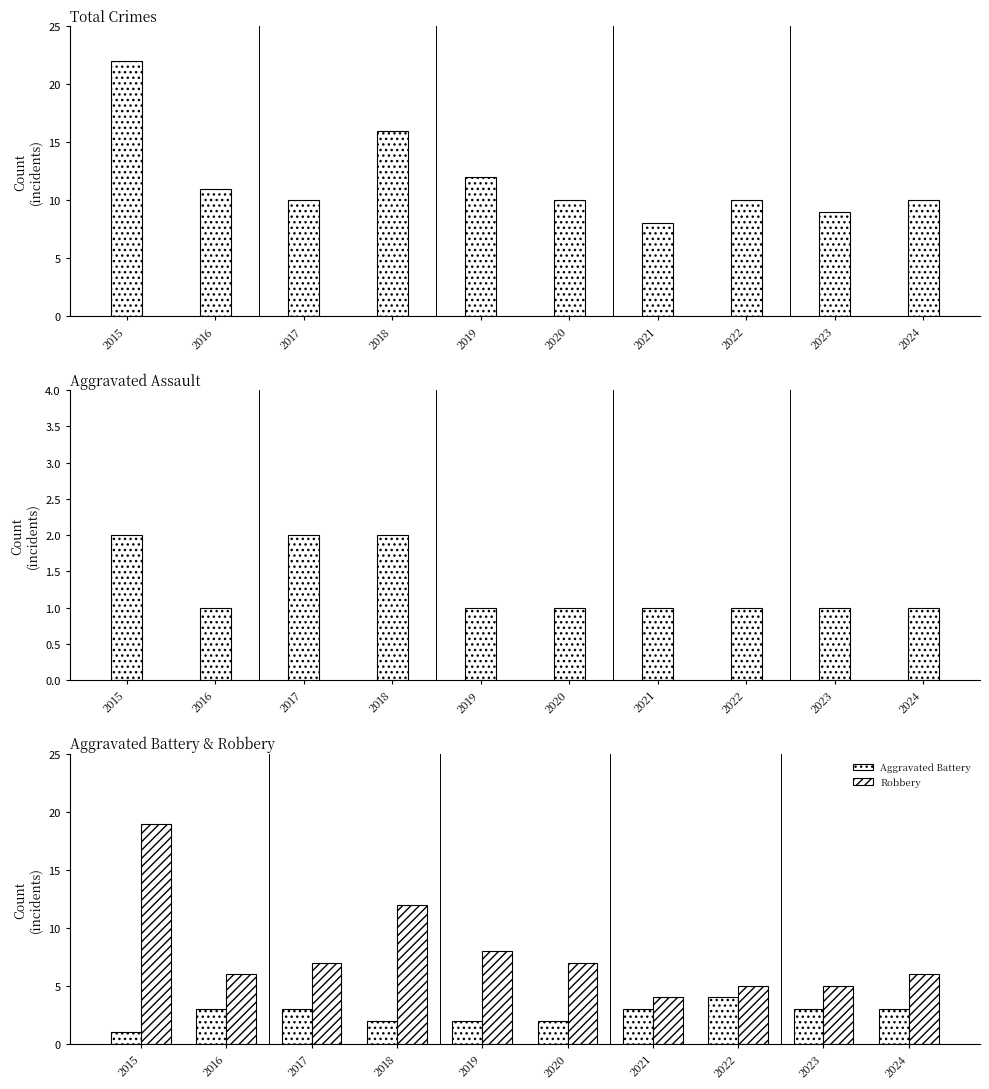

Which series has the widest spread of values?

Robbery